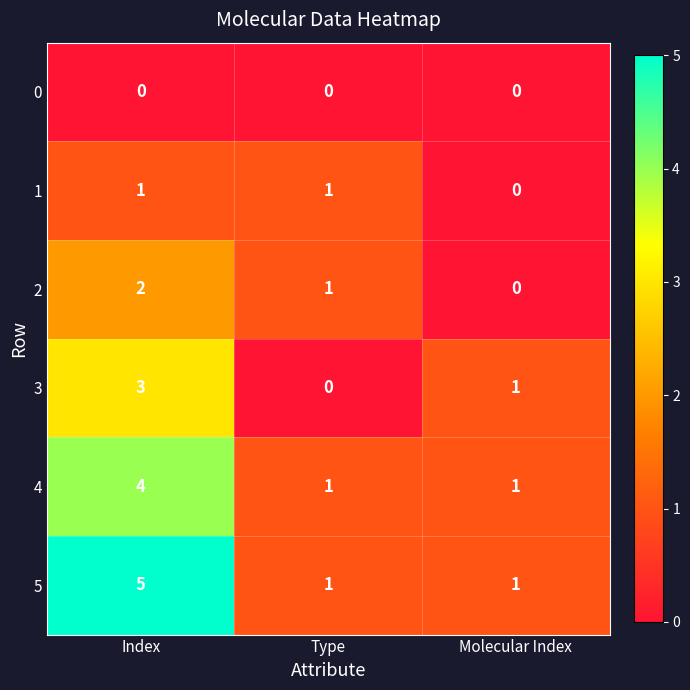

The value of 5 at Index is 5. True or false?

True